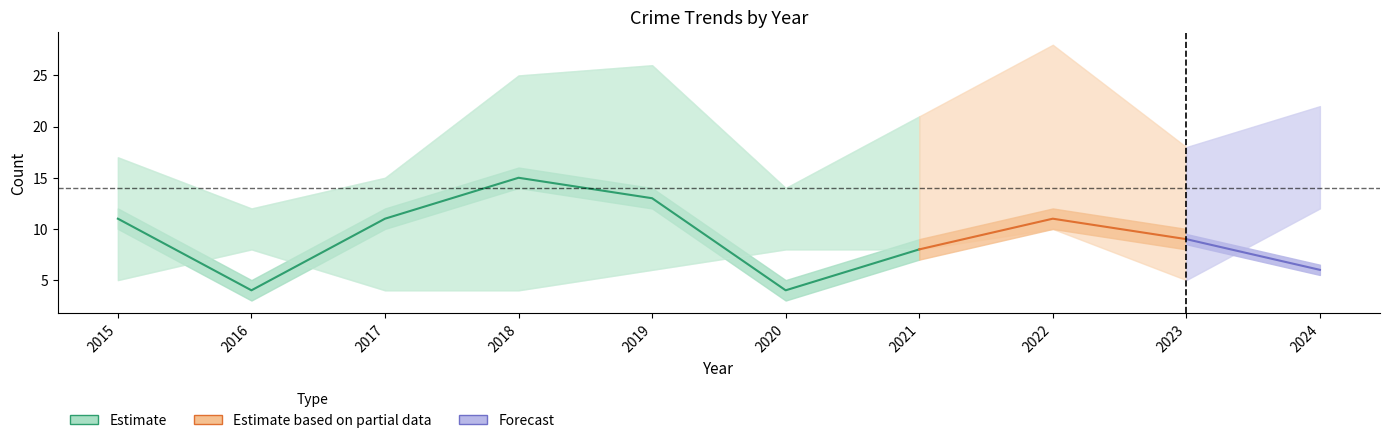

Reading left to right, list all the values displayed in this chart.

Robbery: 5	8	4	4	6	8	8	10	5	12
Theft: 11	4	11	15	13	4	8	11	9	6
Total: 17	12	15	25	26	14	21	28	18	22